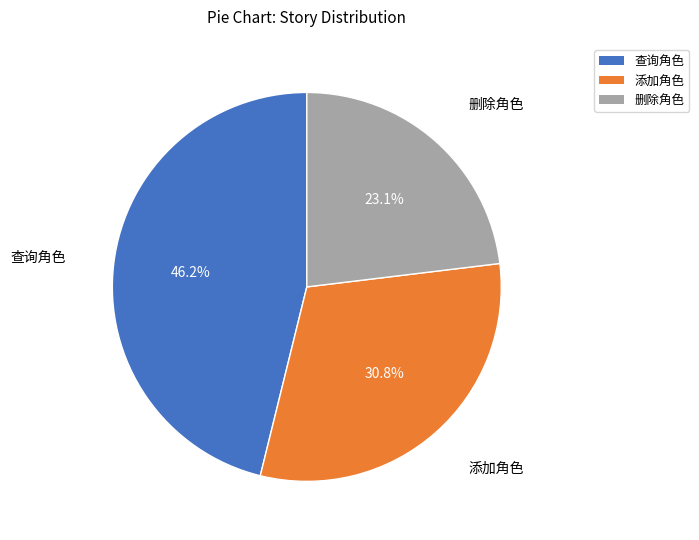

Is there a majority slice in this chart?

No